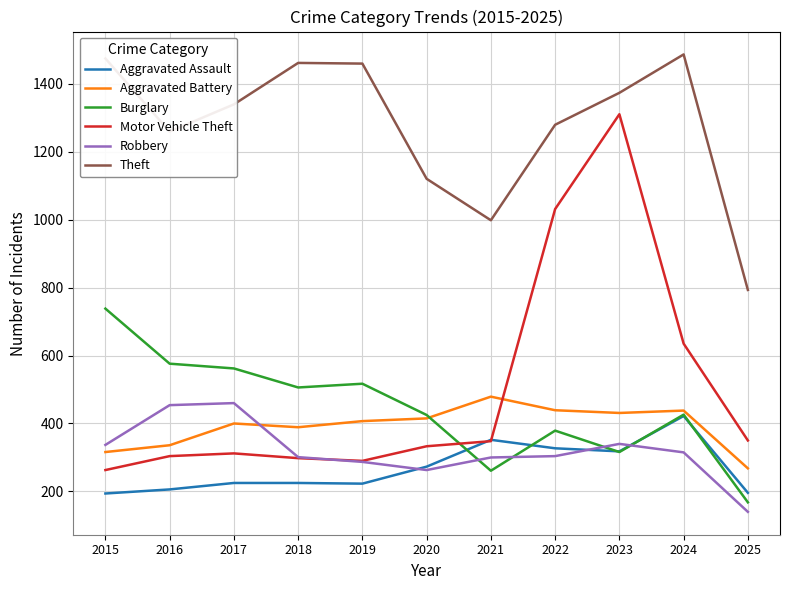

Which category has the highest value across all series?

2024